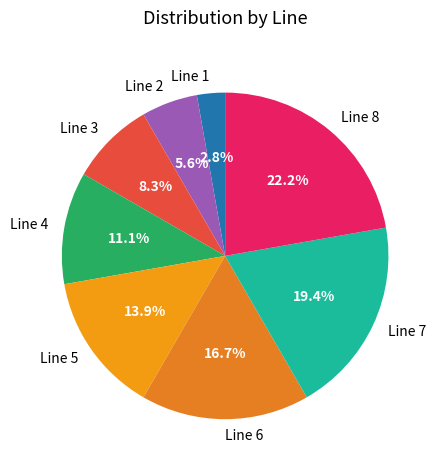

To the nearest percent, what is the difference between the Line 5 and Line 4 slice percentages?

3%